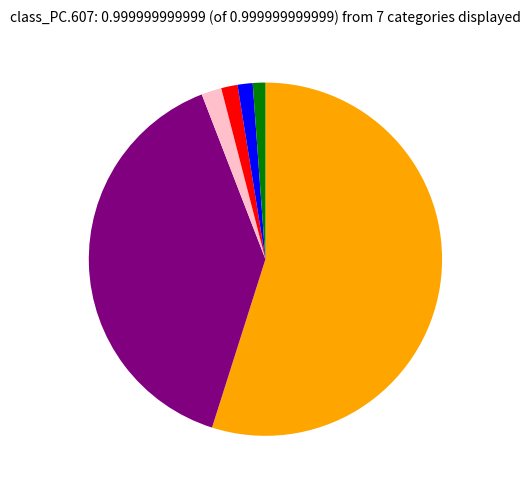

Does any single category account for the majority?

Yes